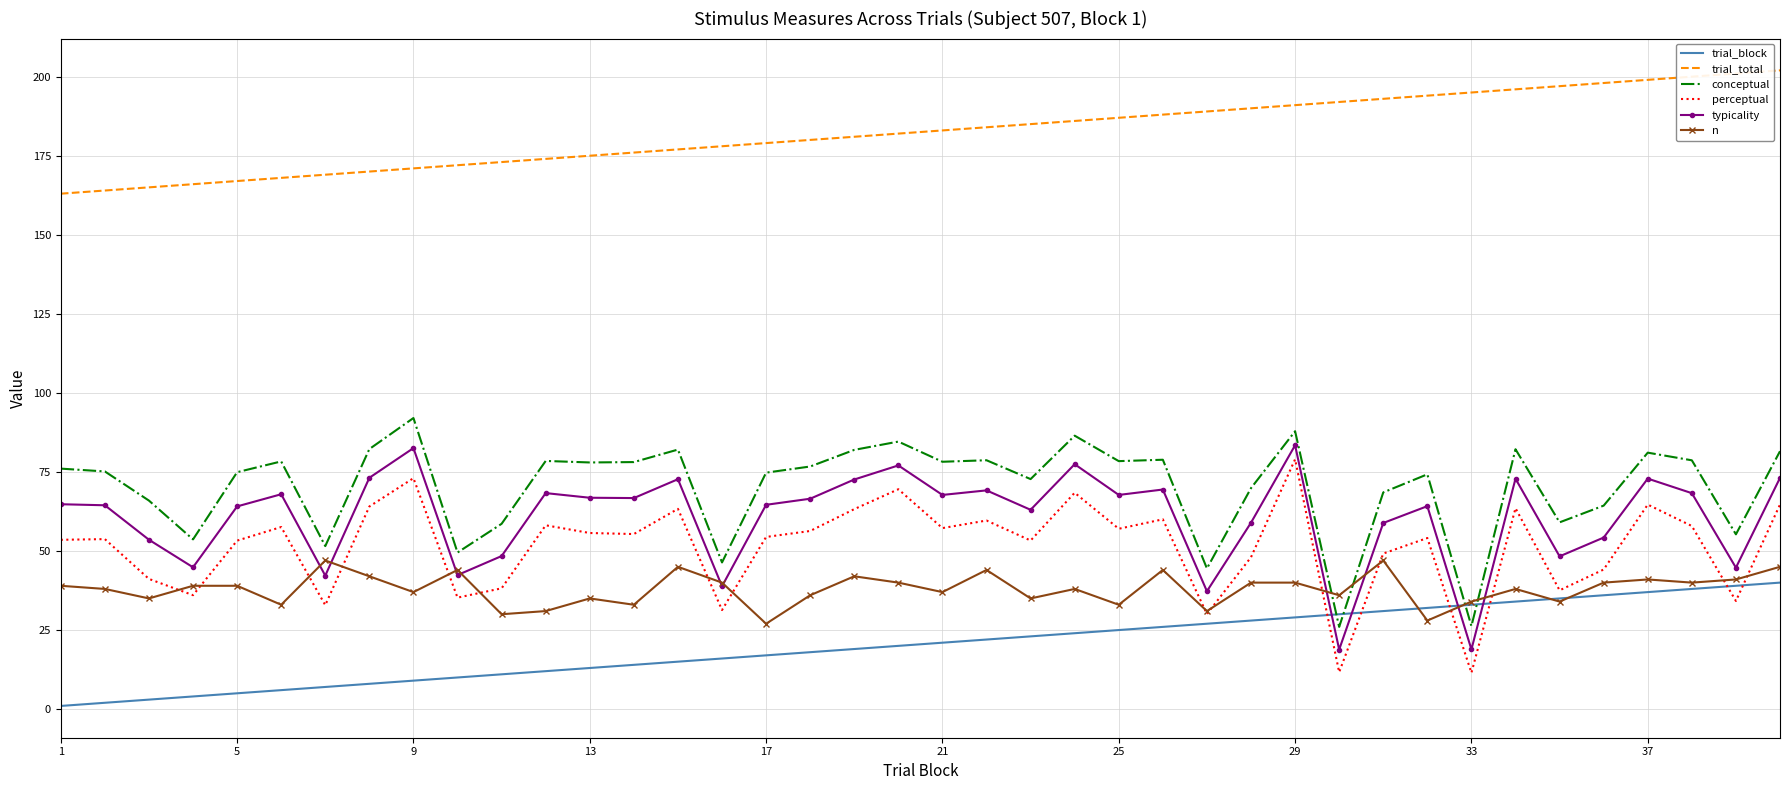

Which series has the largest total across all categories?

trial_total